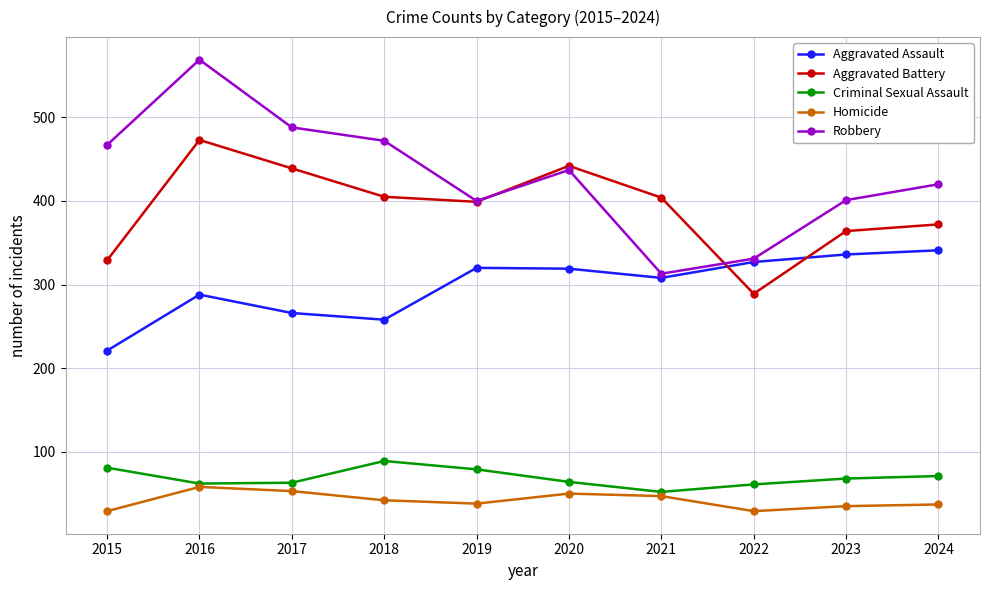

What is the total value across all series at 2015?

1127